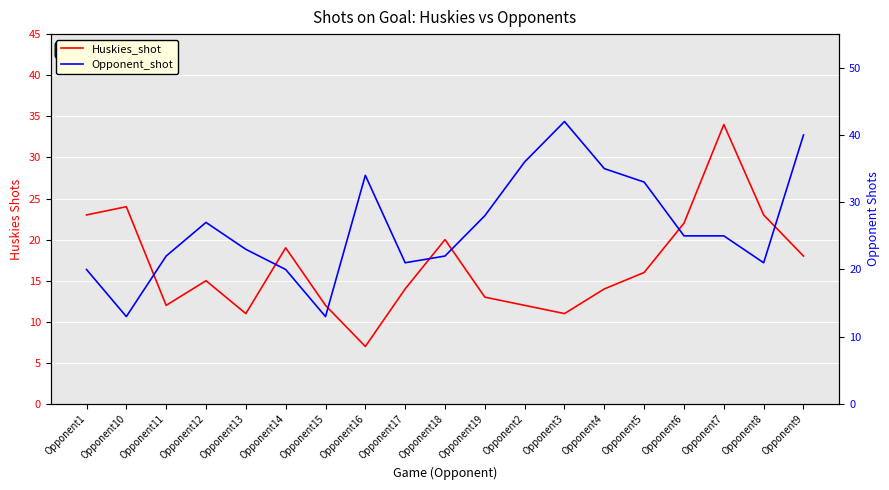

Is the value of Opponent_shot at Opponent13 greater than the value of Huskies_shot at Opponent7?

No